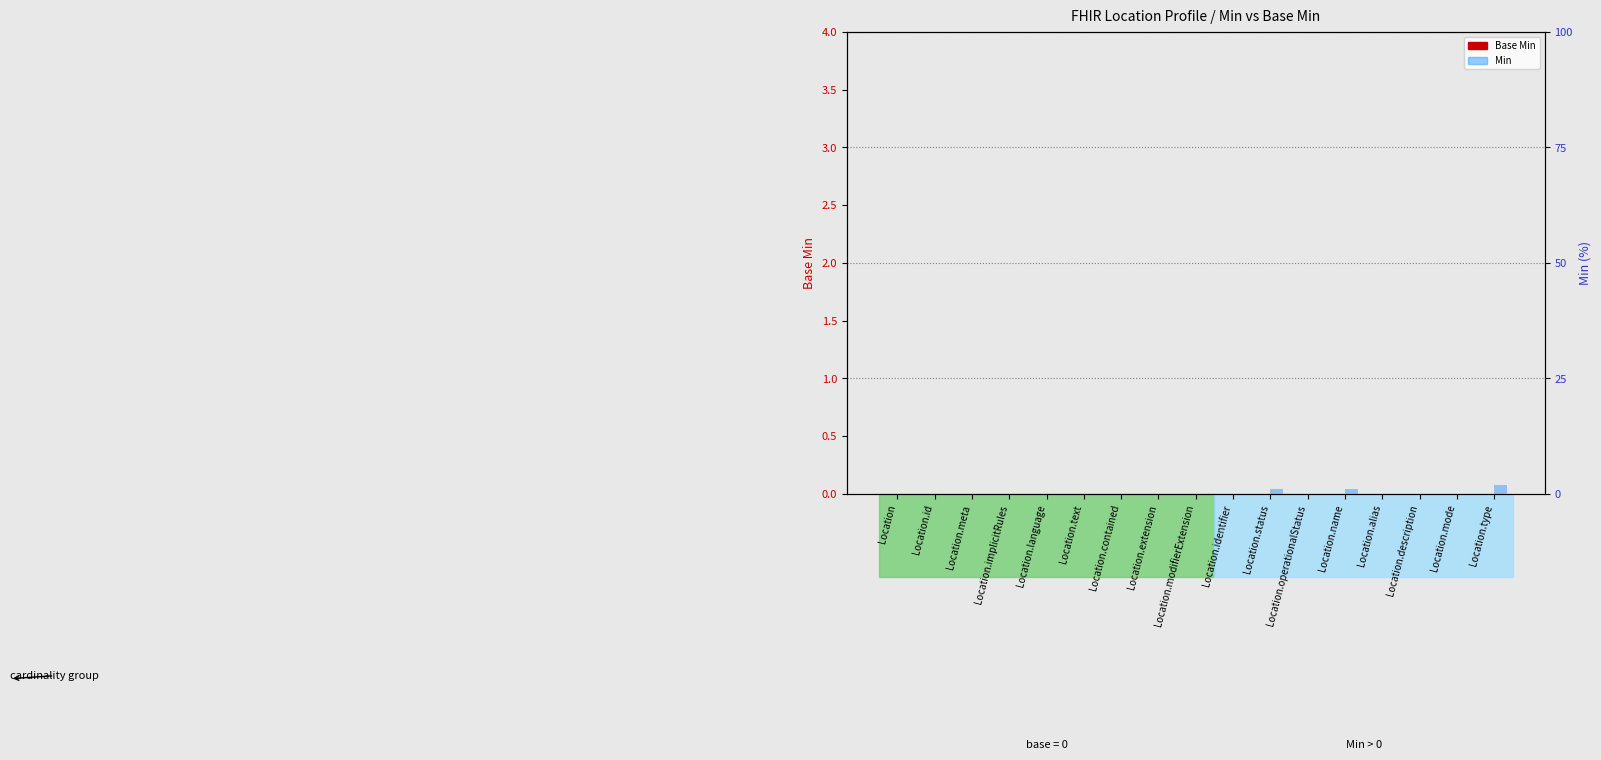

Reading left to right, list all the values displayed in this chart.

Base Min: Location=0	Location.id=0	Location.meta=0	Location.implicitRules=0	Location.language=0	Location.text=0	Location.contained=0	Location.extension=0	Location.modifierExtension=0	Location.identifier=0	Location.status=0	Location.operationalStatus=0	Location.name=0	Location.alias=0	Location.description=0	Location.mode=0	Location.type=0
Min: Location=0	Location.id=0	Location.meta=0	Location.implicitRules=0	Location.language=0	Location.text=0	Location.contained=0	Location.extension=0	Location.modifierExtension=0	Location.identifier=0	Location.status=1	Location.operationalStatus=0	Location.name=1	Location.alias=0	Location.description=0	Location.mode=0	Location.type=2